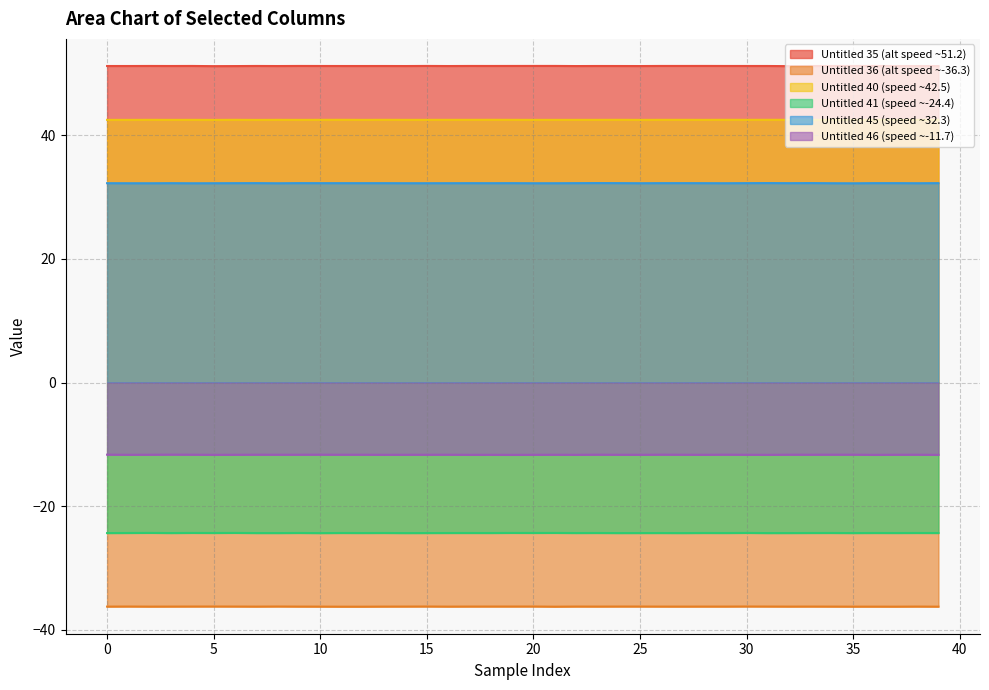

True or false: Untitled 36 (alt speed ~-36.3) has a value of -55.2 at 20.

False